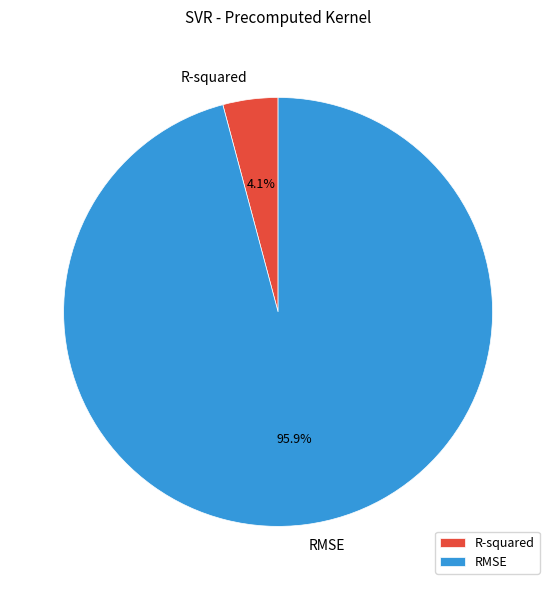

What is the total percentage of RMSE and R-squared?

100.0%